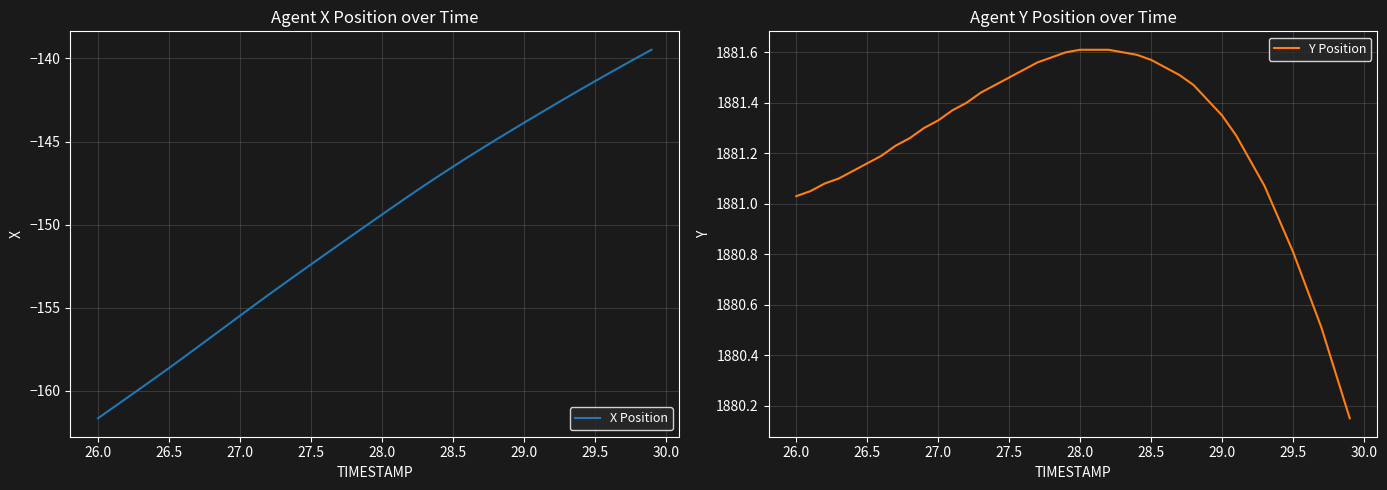

What are all the series names shown in the legend?

X Position, Y Position